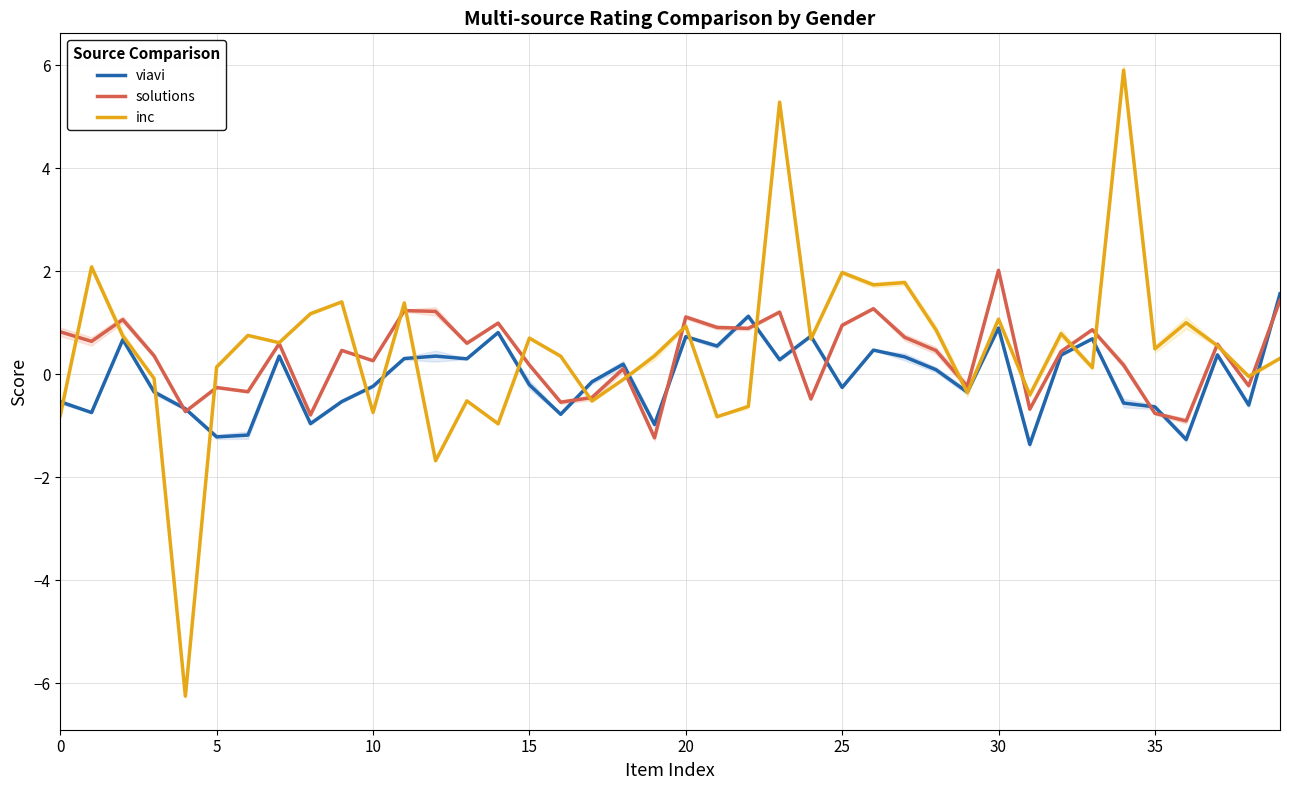

Where is viavi nearest to the value 0?

28